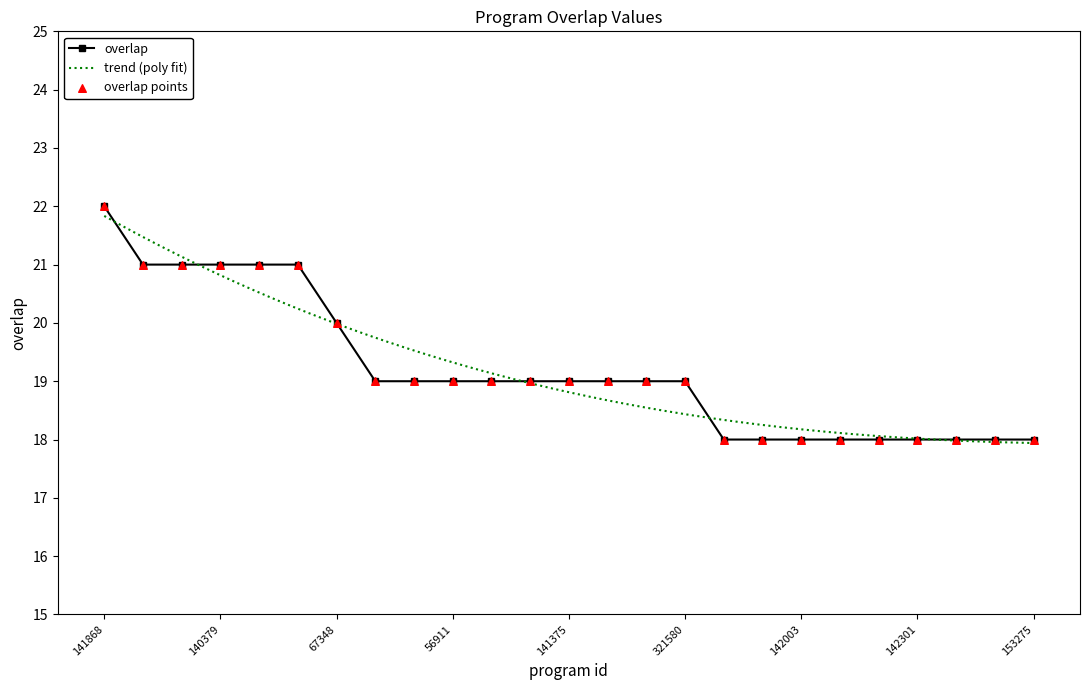

Between 142301 and 142003, which is larger?

142301